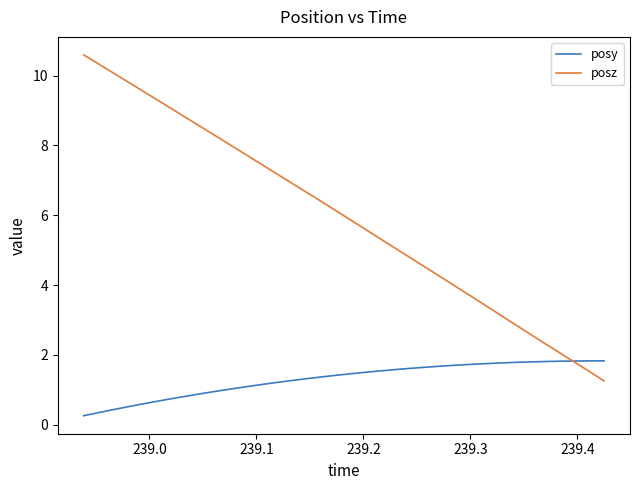

Which series has the largest range (max minus min)?

posz